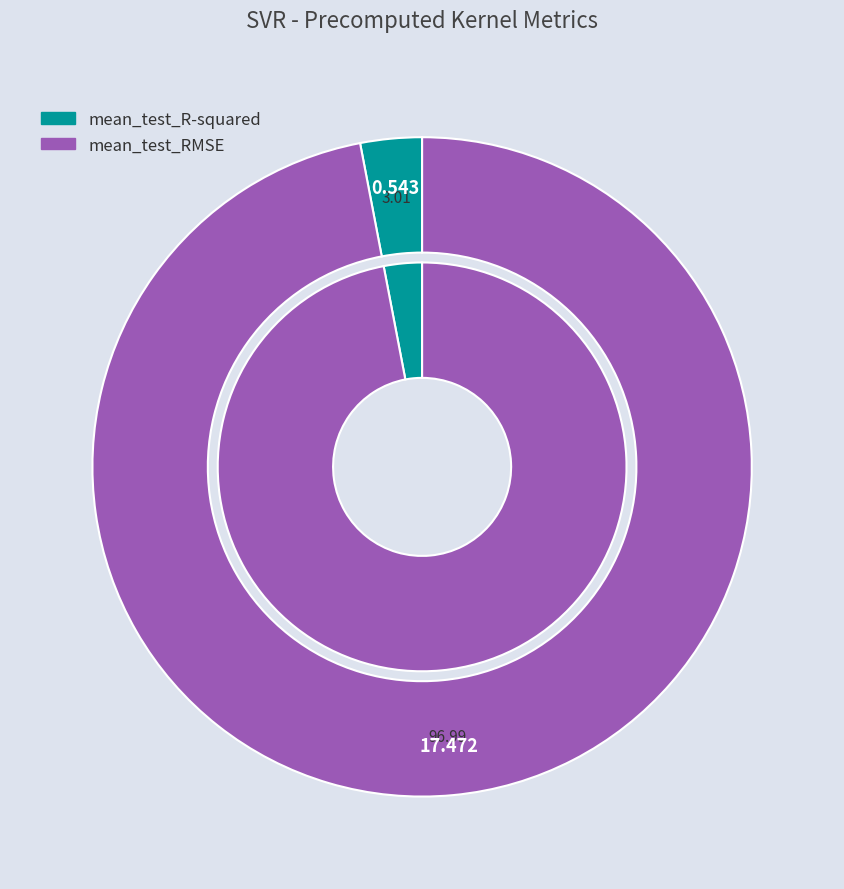

Rank the categories by value from lowest to highest.

mean_test_R-squared, mean_test_RMSE